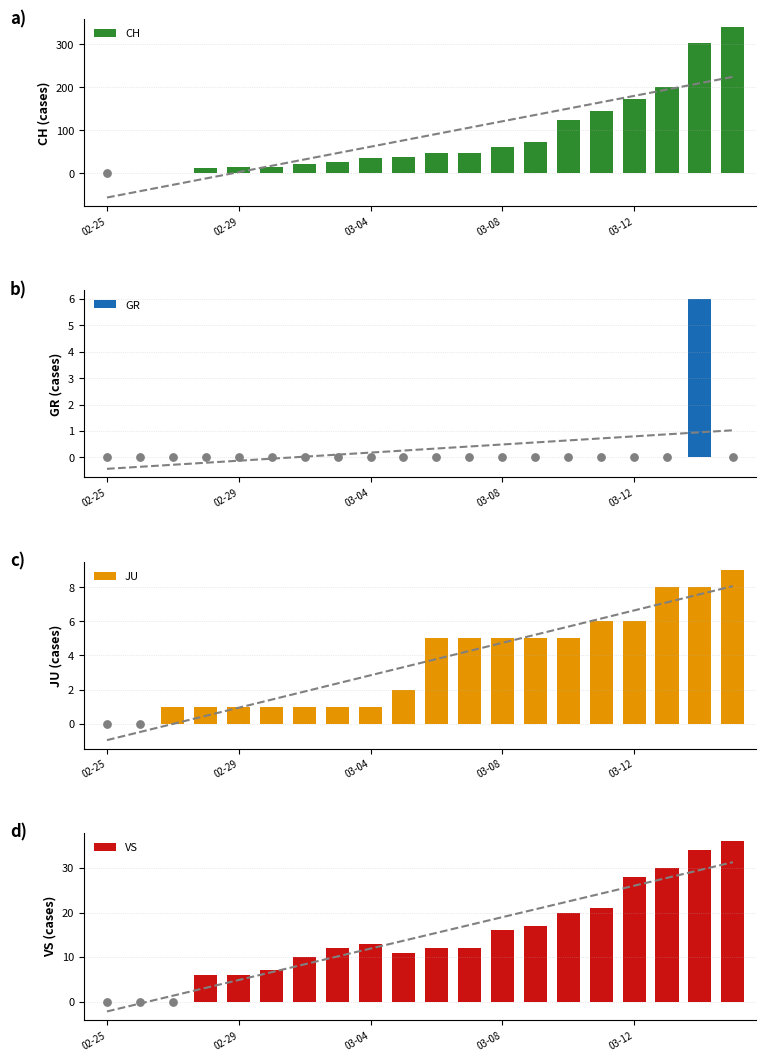

Which series has the widest spread of Y values?

CH